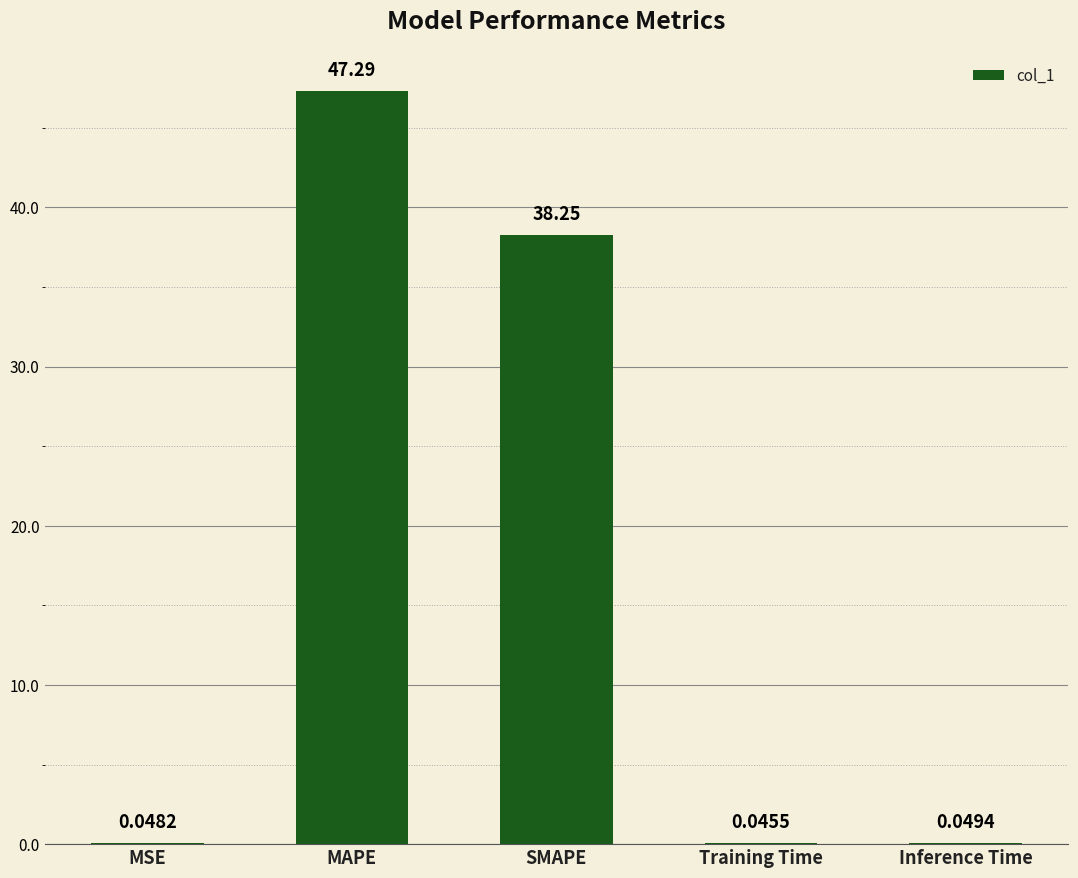

Where is the data nearest to the value 23?

SMAPE